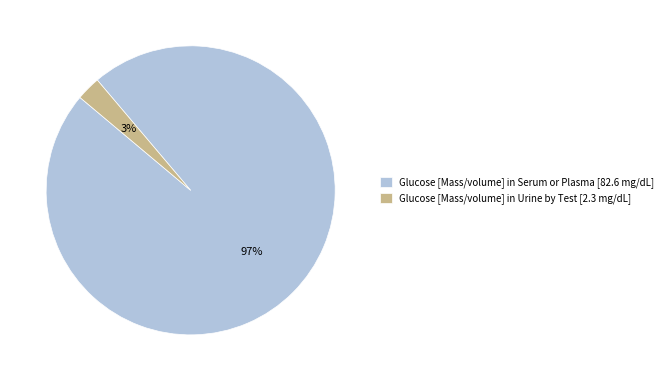

What is the largest slice in the pie chart?

Glucose [Mass/volume] in Serum or Plasma